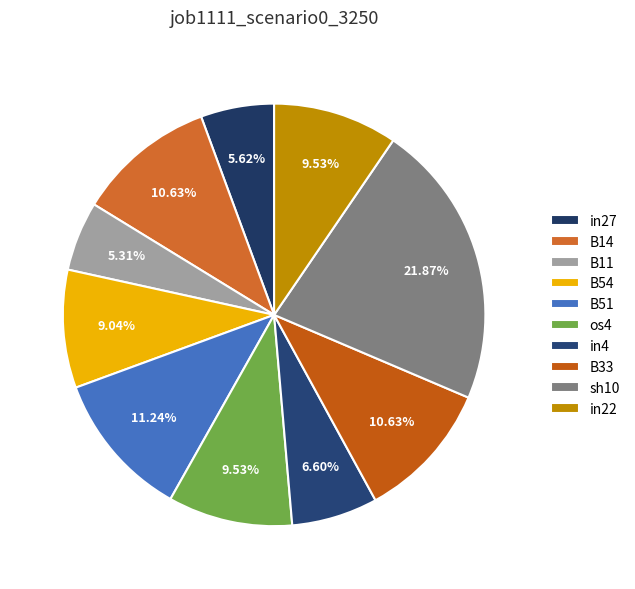

Does B54 represent more than half of the total?

No